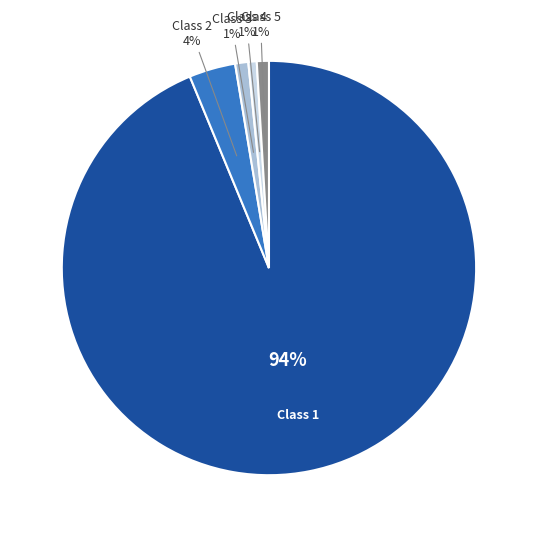

How many segments does this pie chart have?

5